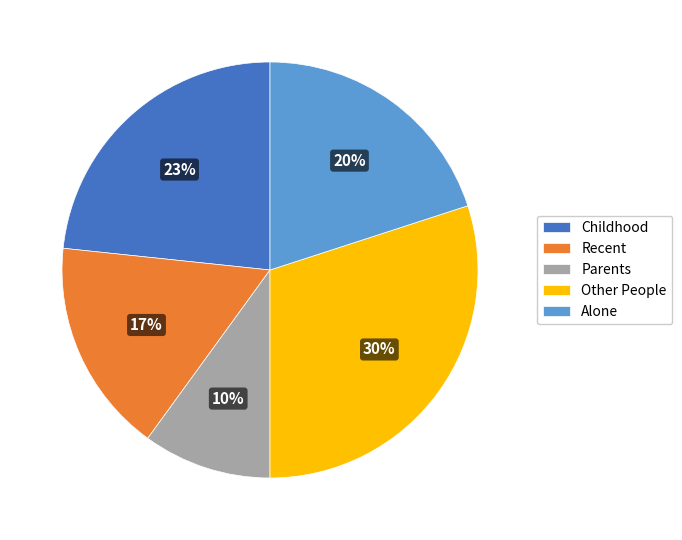

True or false: Parents accounts for 1% of the total.

False